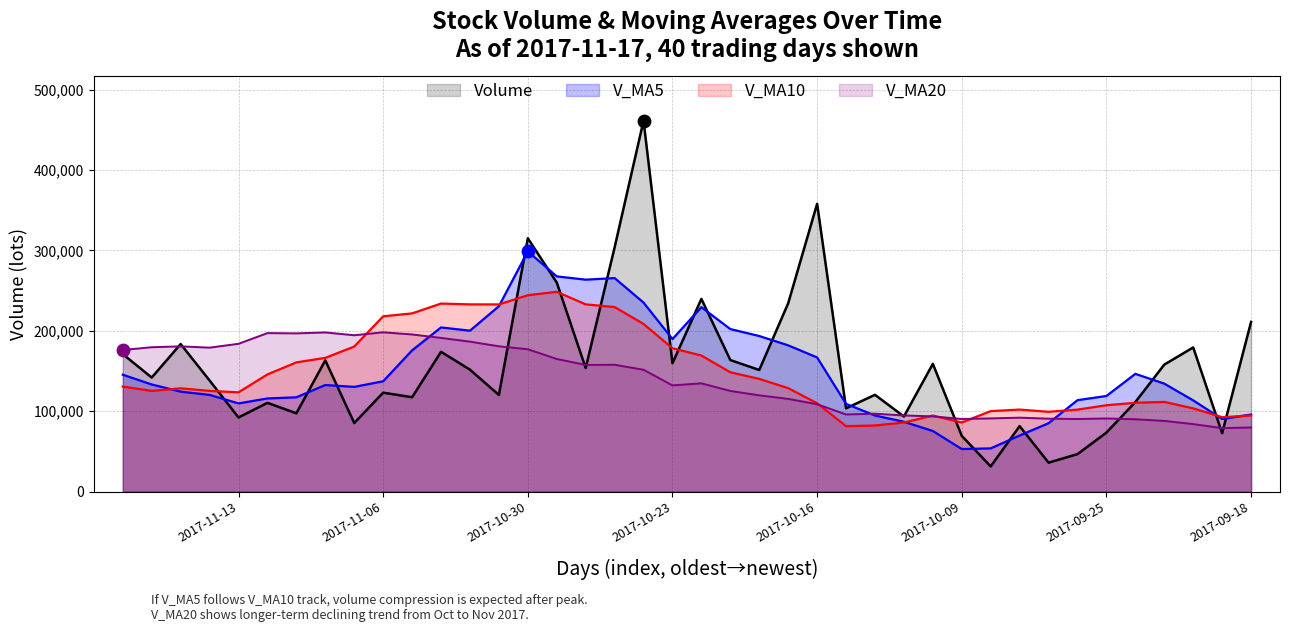

What is the total value across all series at 2017-09-25?

390883.7